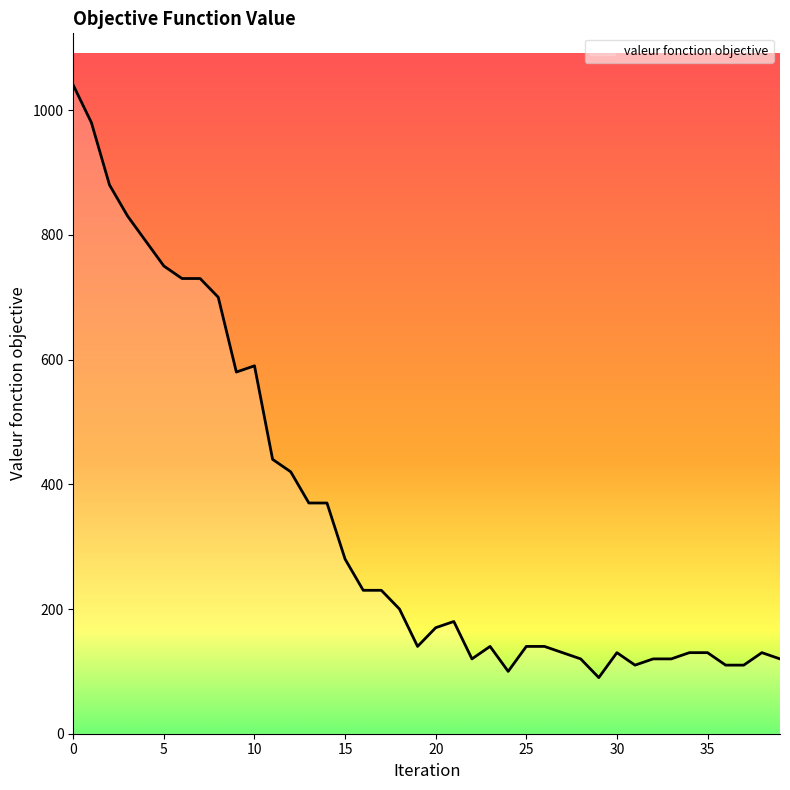

What is the maximum value shown in the chart?

1040